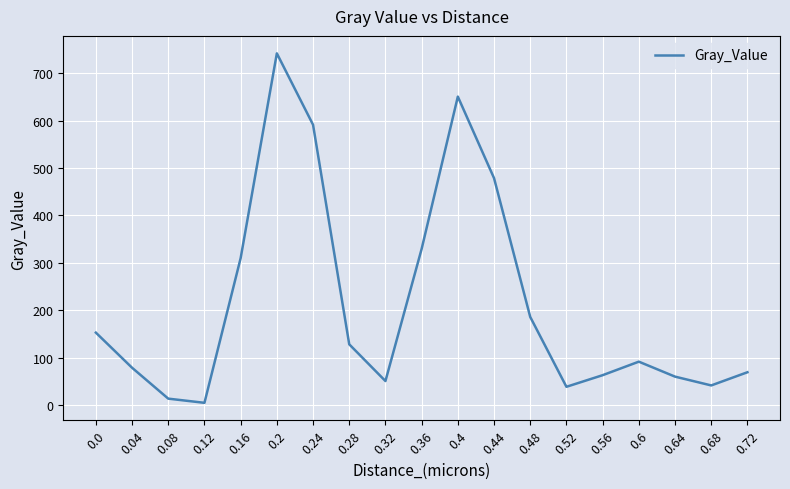

What is the sum of the values at 0.68 and 0.36?

370.5